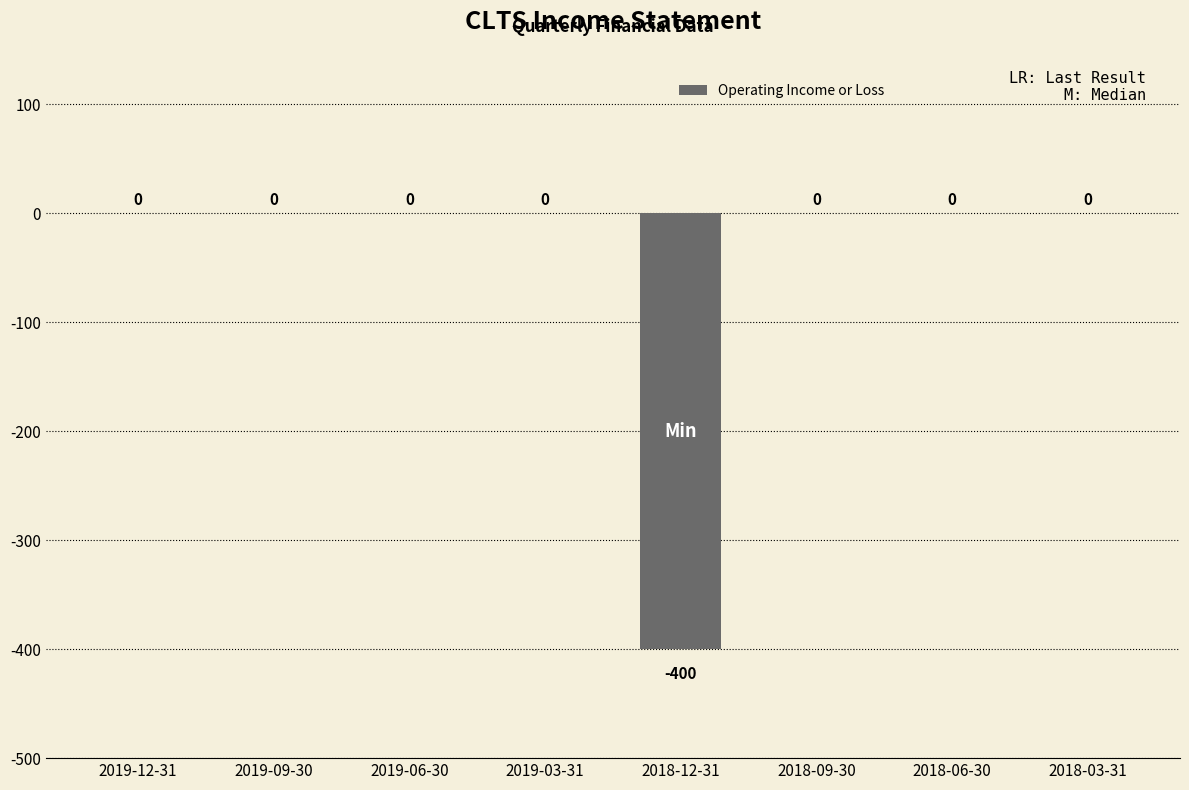

Reading left to right, what are all the values shown in this chart?

2019-12-31=0	2019-09-30=0	2019-06-30=0	2019-03-31=0	2018-12-31=-400	2018-09-30=0	2018-06-30=0	2018-03-31=0